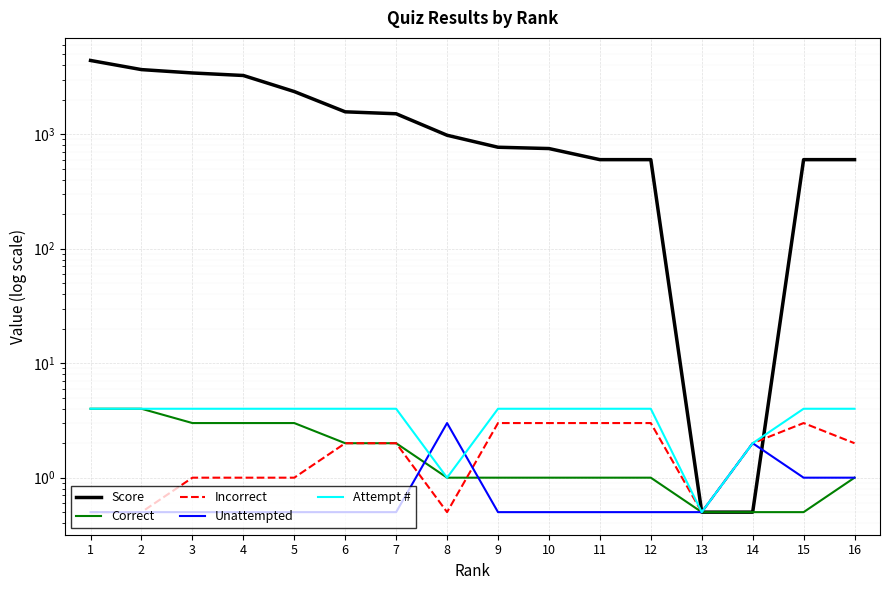

List the labels in order of Unattempted value, smallest first.

1, 2, 3, 4, 5, 6, 7, 9, 10, 11, 12, 13, 15, 16, 14, 8